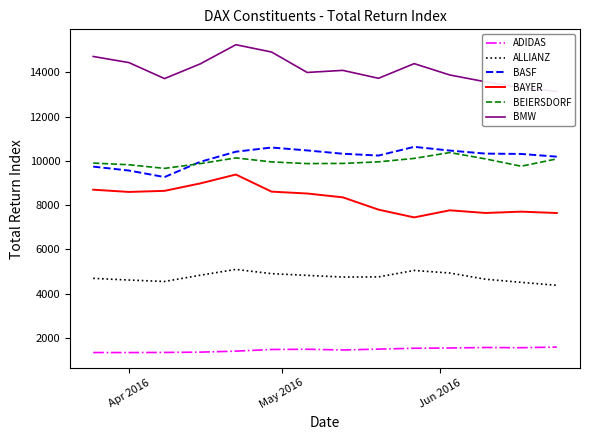

What is the highest value of the ADIDAS series?

1587.8